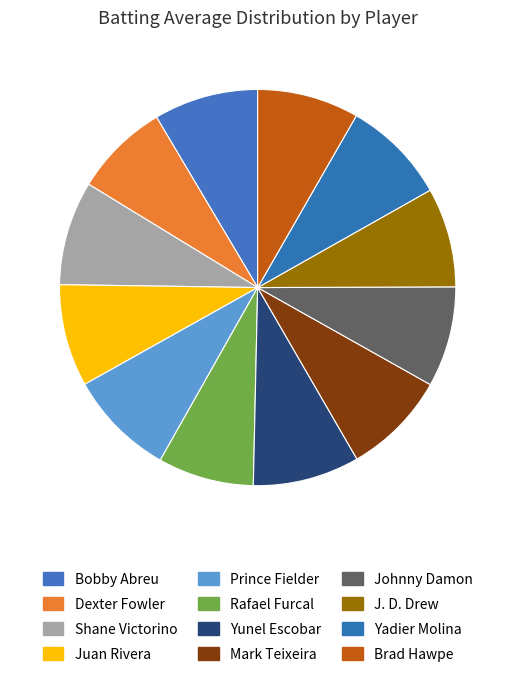

How many slices are in this pie chart?

12